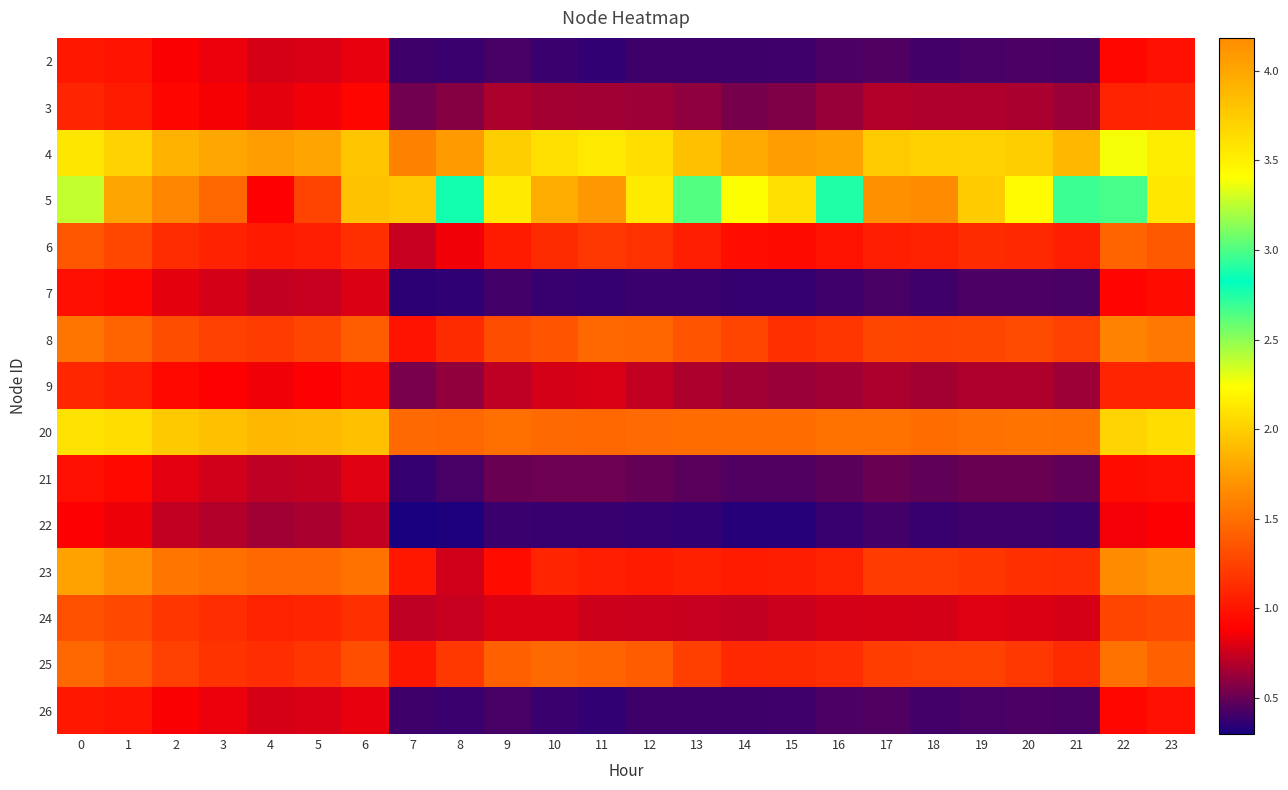

At 22, list the series in order from smallest to largest.

22, 7, 2, 26, 21, 3, 9, 24, 6, 25, 8, 23, 20, 4, 5